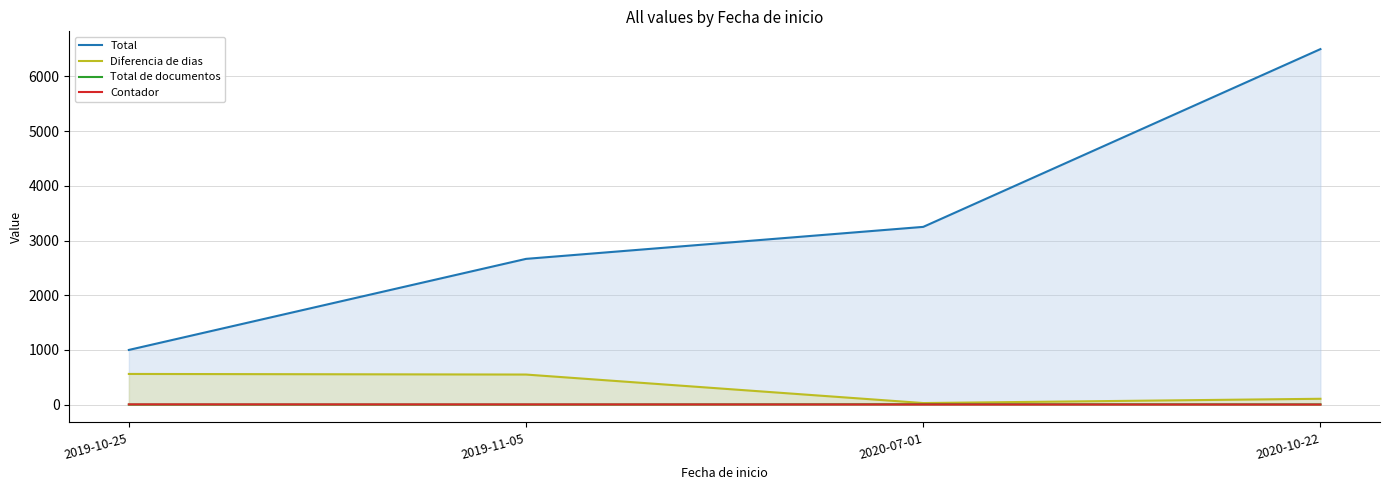

Which series has the largest total across all categories?

Total